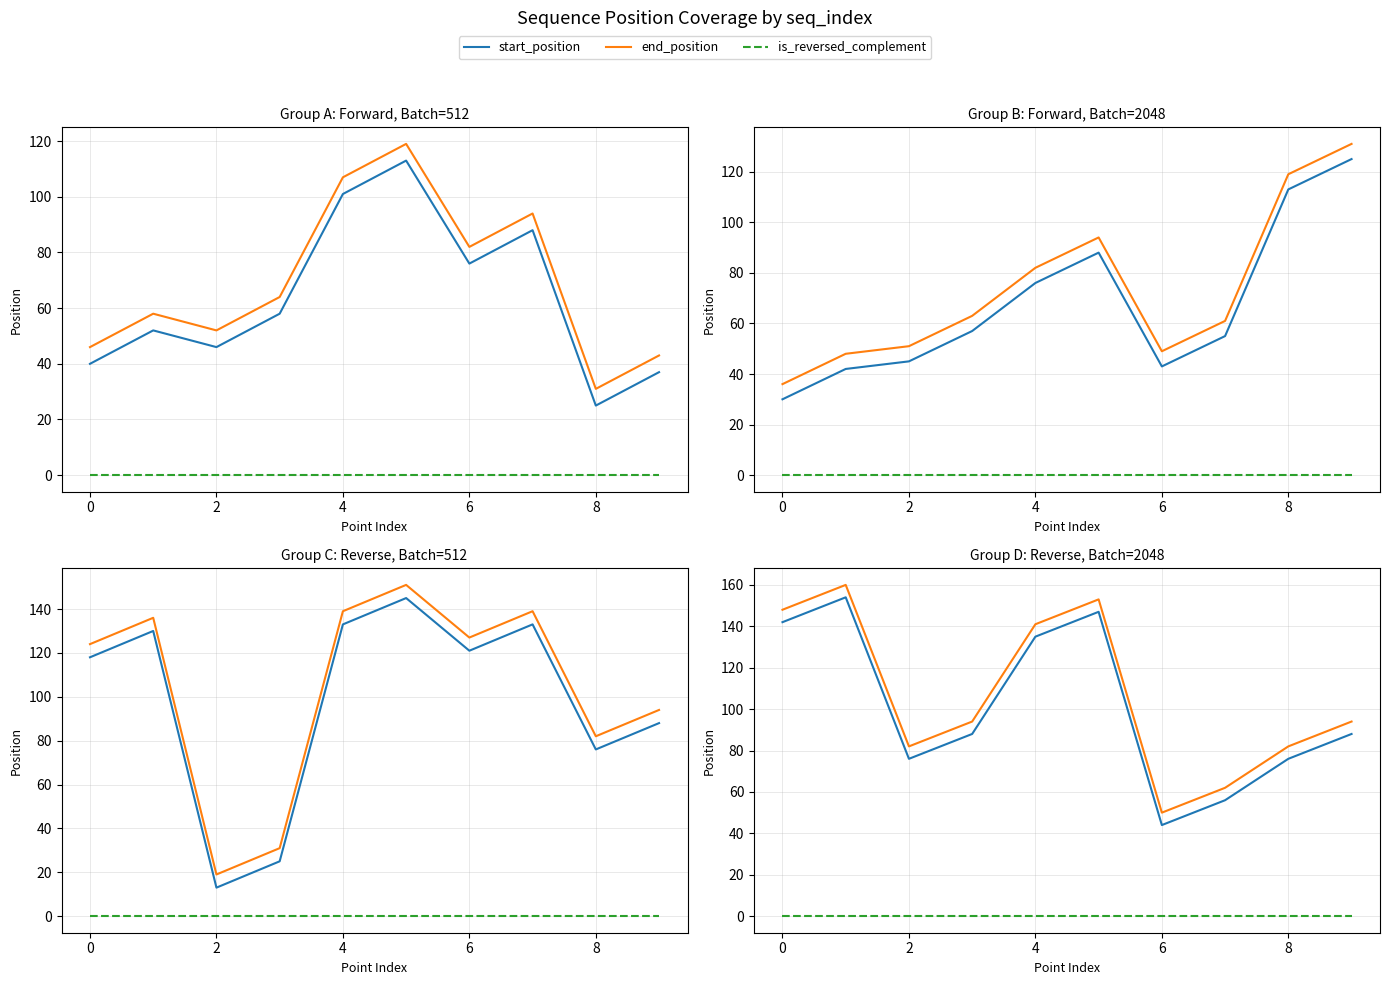

Which series changed the most between 8 and 10?

start_position